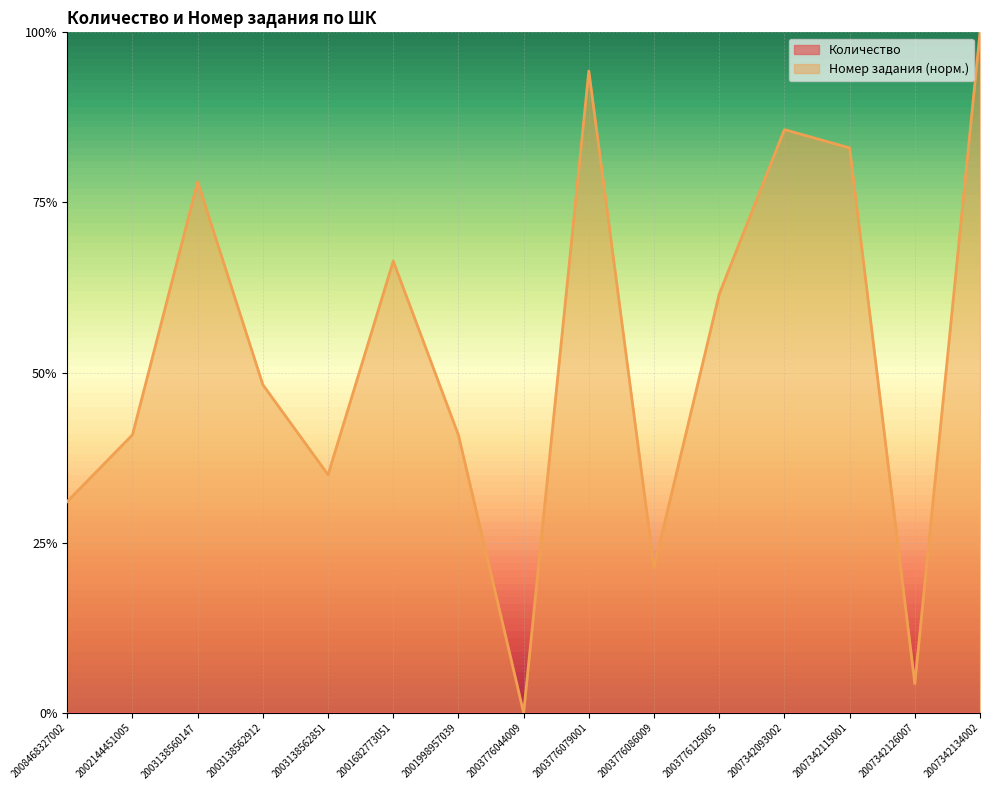

What is the change in value from 2008468327002 to 2007342134002?

+0.7